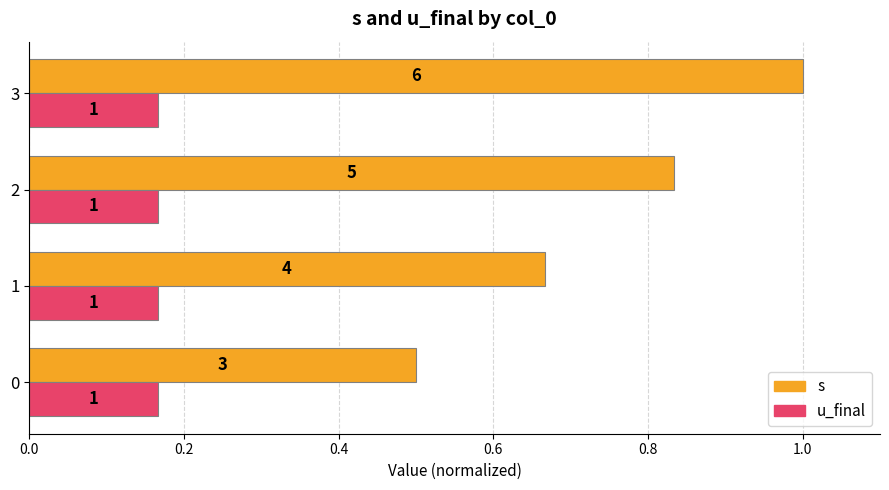

Which series has the widest spread of values?

s